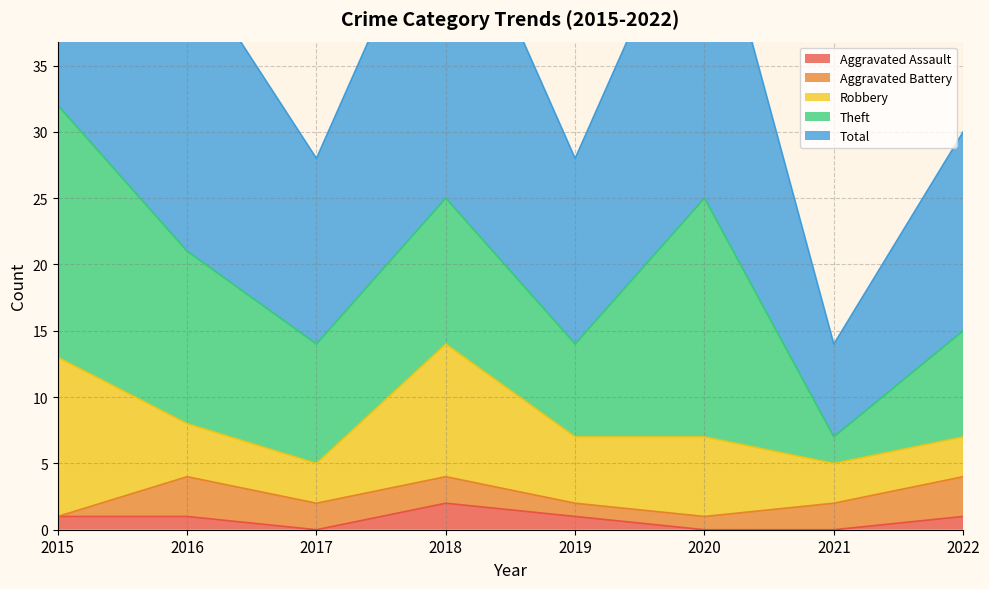

The value of Robbery at 2020 is 8. True or false?

False